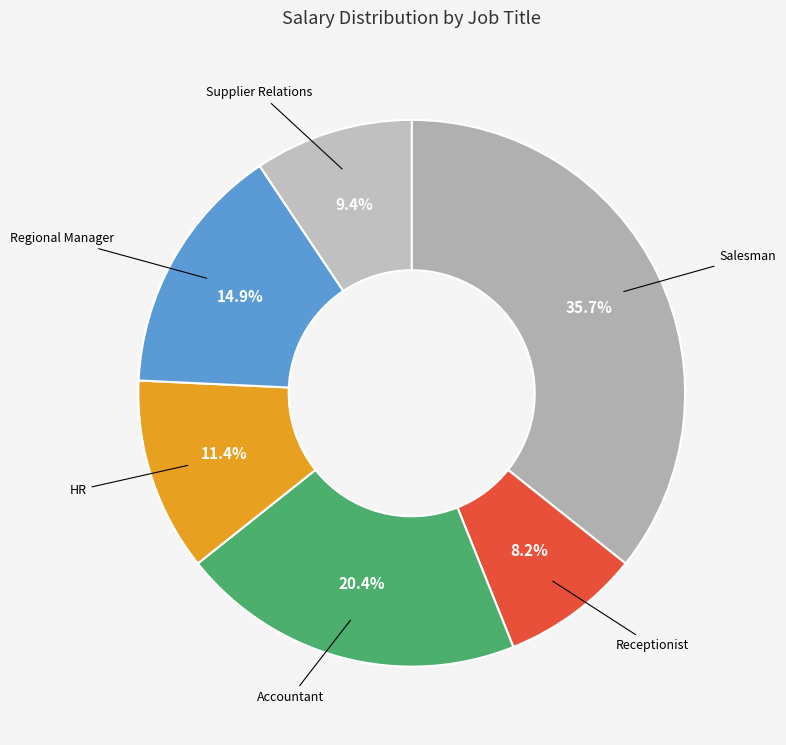

What percentage is NOT represented by HR?

88.6%